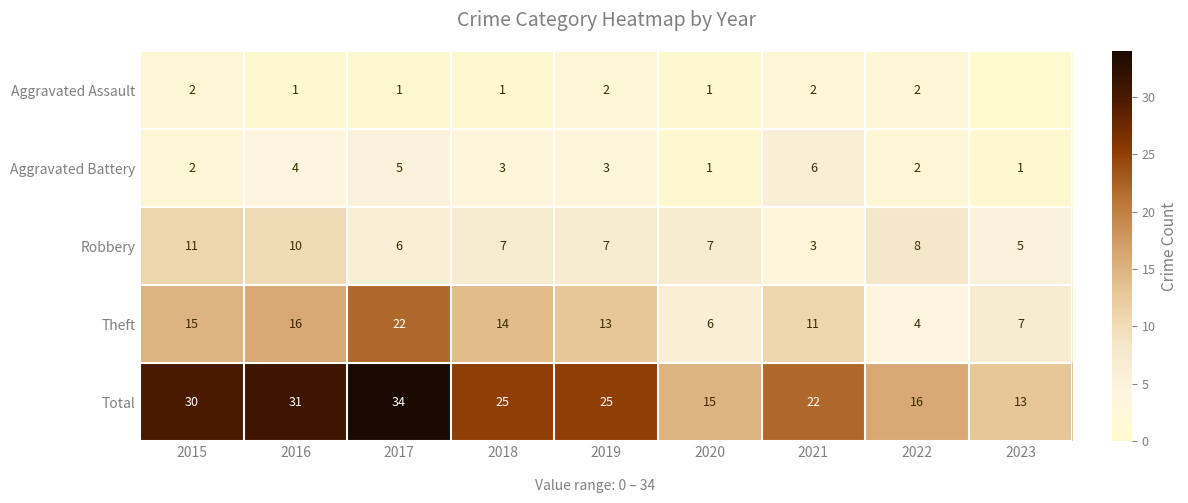

True or false: Robbery has a value of 2 at 2016.

False